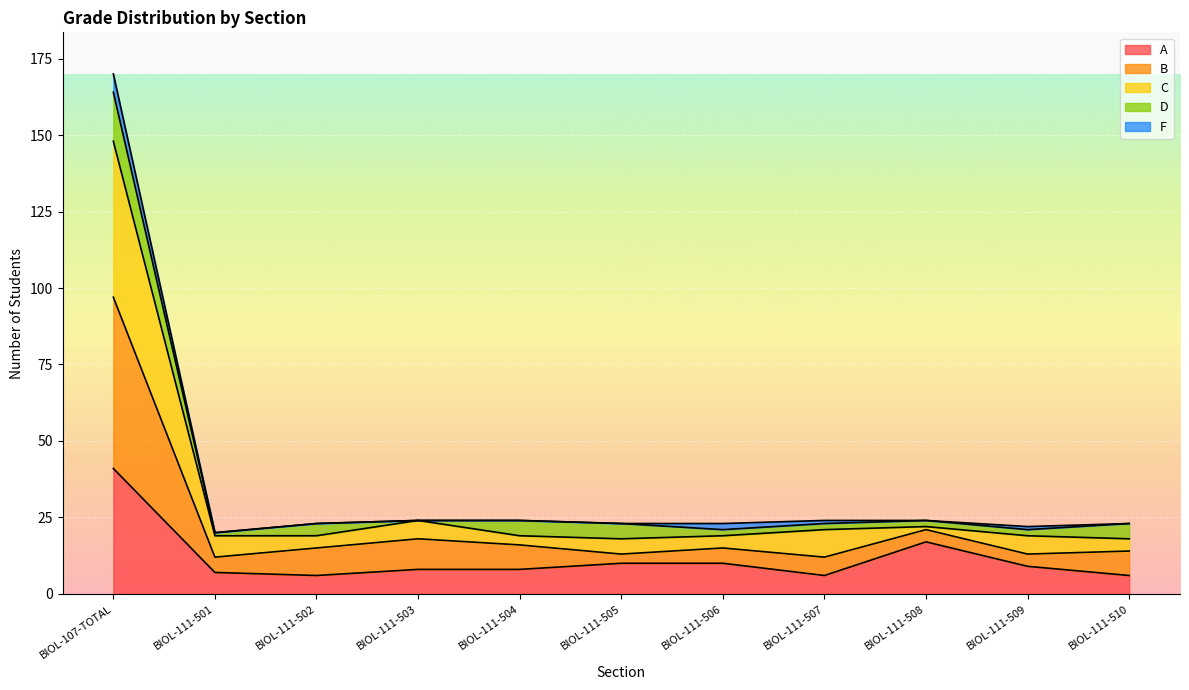

Is it true that C equals 13 at BIOL-111-501?

False